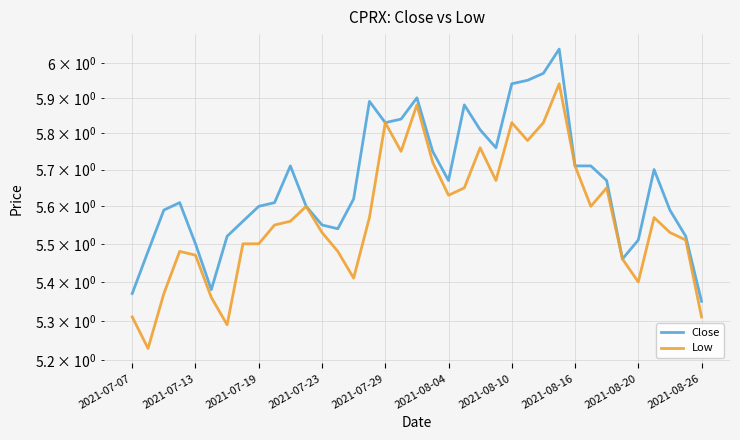

Reading left to right, what are all the values shown in this chart?

Close: 5.4	5.5	5.6	5.6	5.5	5.4	5.5	5.6	5.6	5.6	5.7	5.6	5.6	5.5	5.6	5.9	5.8	5.8	5.9	5.8	5.7	5.9	5.8	5.8	5.9	5.9	6.0	6.0	5.7	5.7	5.7	5.5	5.5	5.7	5.6	5.5	5.3
Low: 5.3	5.2	5.4	5.5	5.5	5.4	5.3	5.5	5.5	5.6	5.6	5.6	5.5	5.5	5.4	5.6	5.8	5.8	5.9	5.7	5.6	5.7	5.8	5.7	5.8	5.8	5.8	5.9	5.7	5.6	5.7	5.5	5.4	5.6	5.5	5.5	5.3